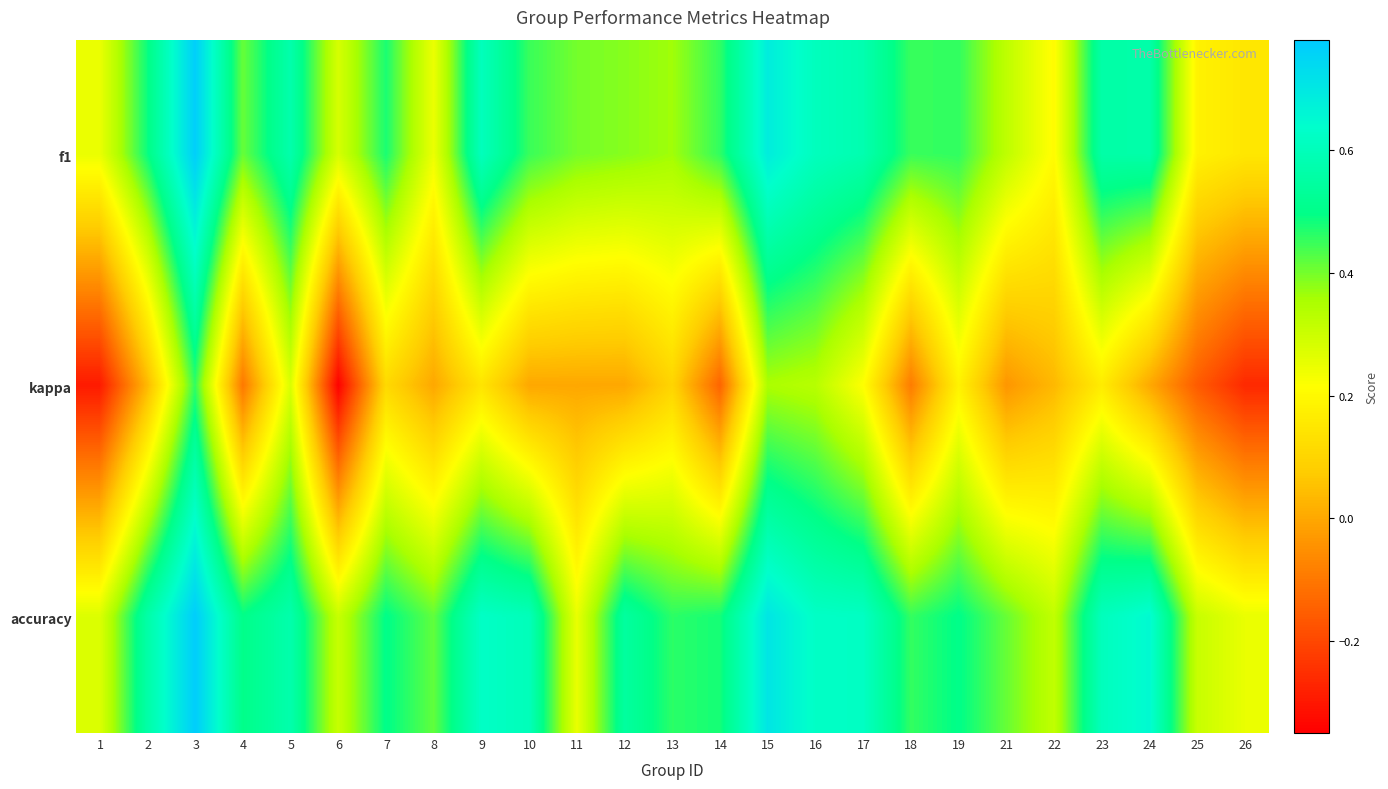

At which category does the chart reach its minimum across all series?

6